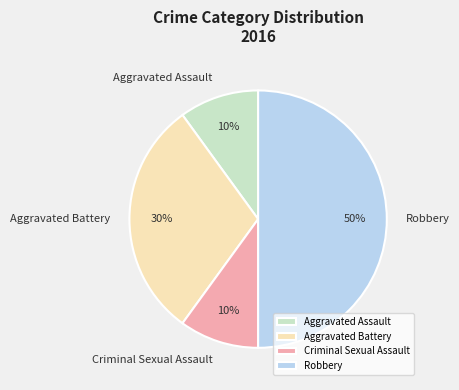

To the nearest percent, what is the combined percentage of Aggravated Assault and Aggravated Battery?

40%